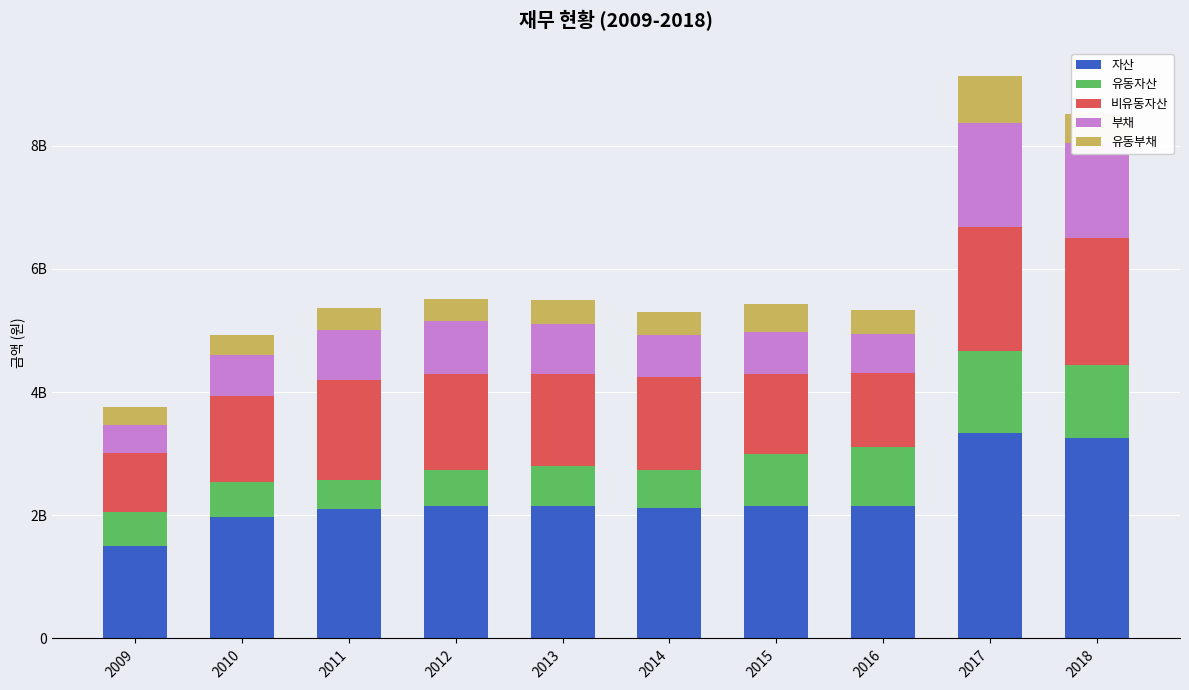

The 유동부채 series shows 184291790 at 2014. True or false?

False